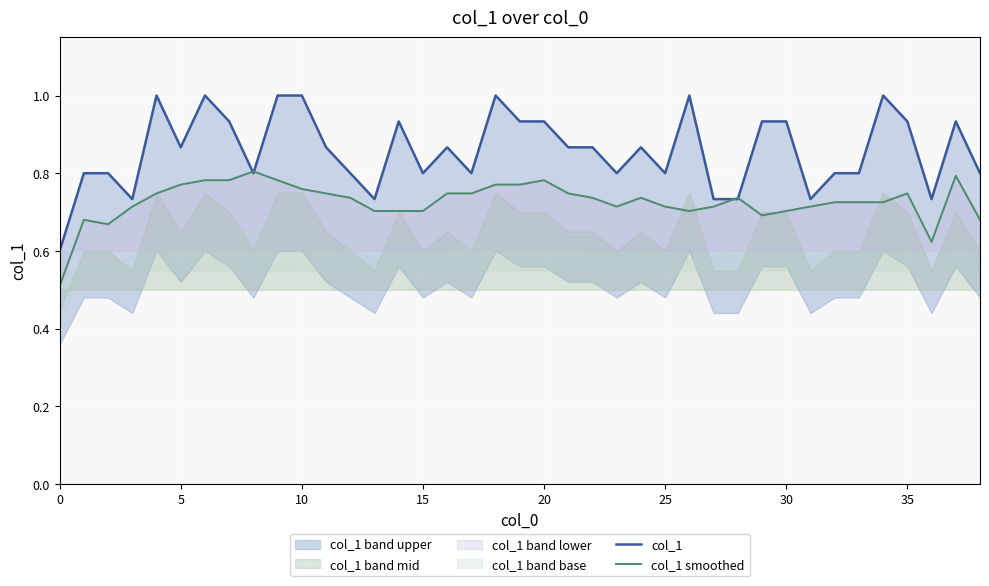

Which series has the largest total across all categories?

col_1